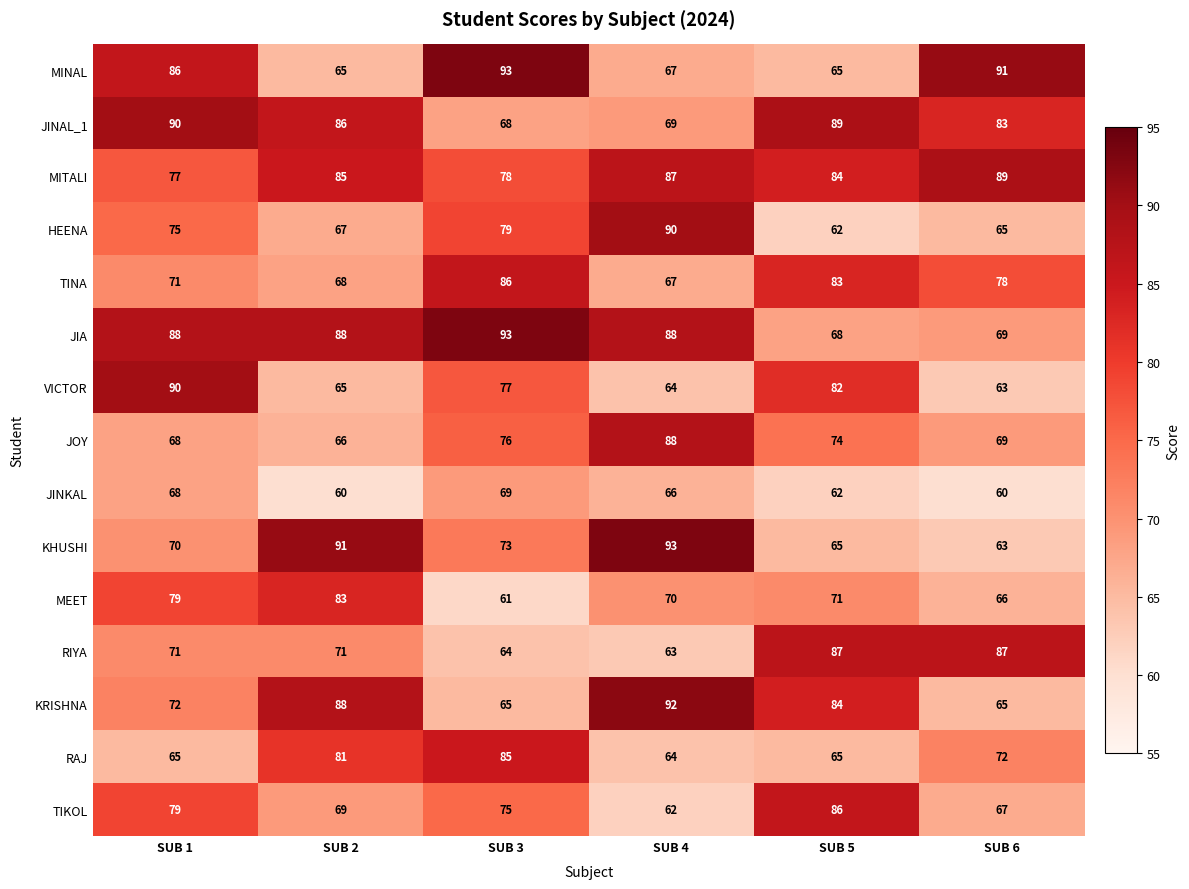

What is the spread (max minus min) of values at SUB 4?

31